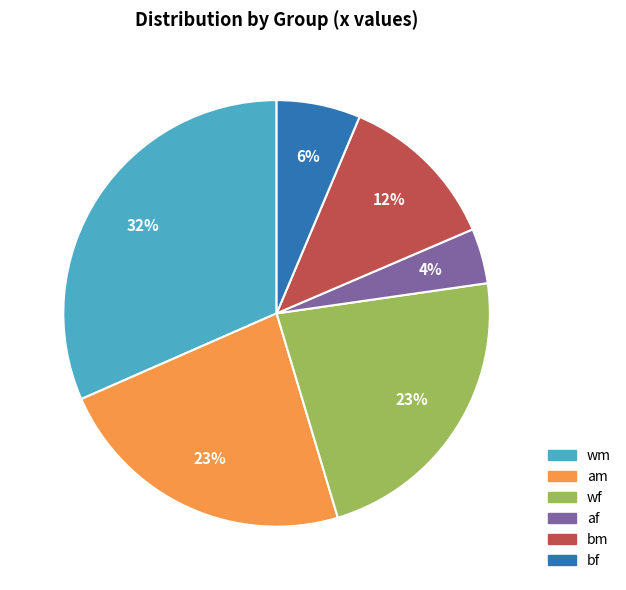

Is it true that bf is 25% of the pie?

False